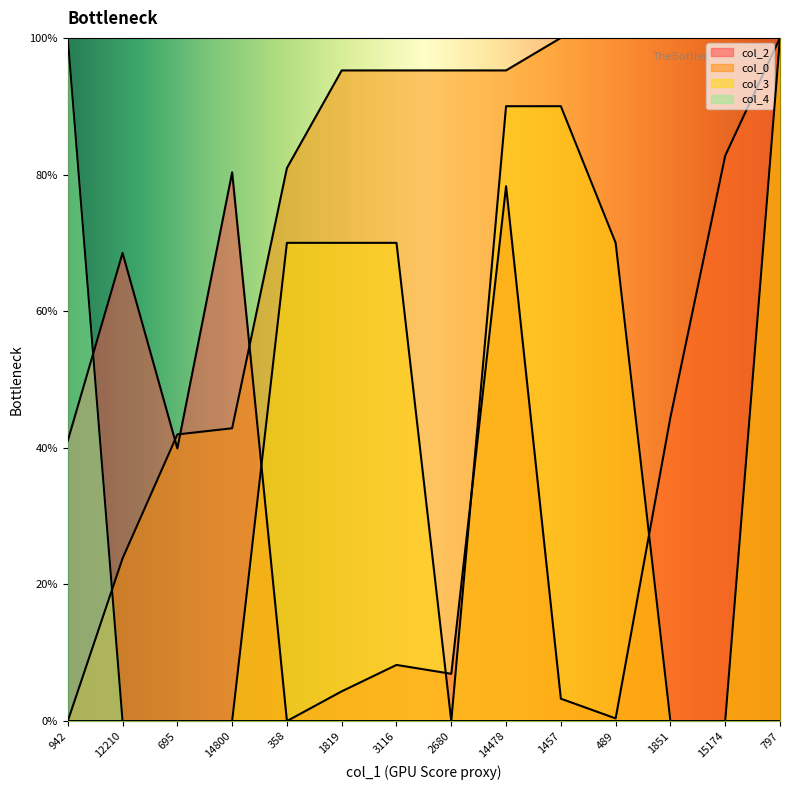

Rank the series at 797 from highest to lowest value.

col_2, col_0, col_3, col_4